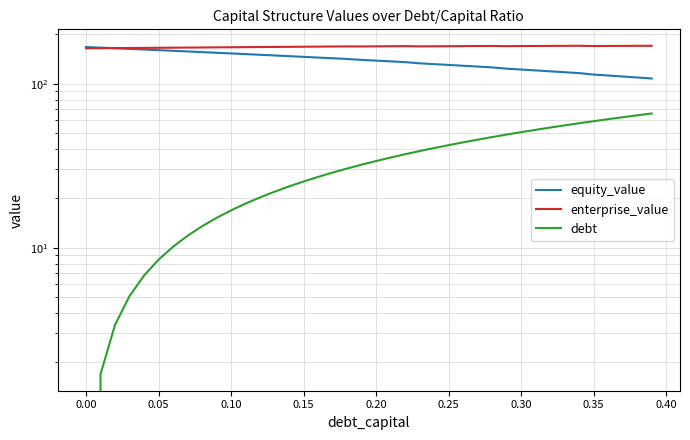

What is the minimum value for enterprise_value?

164.4